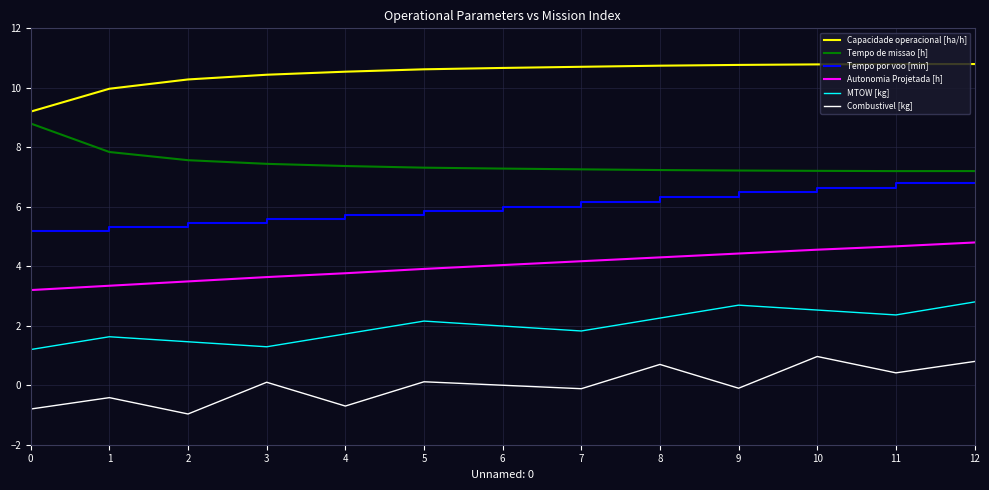

What is the average value of the Autonomia Projetada [h] series?

4.0